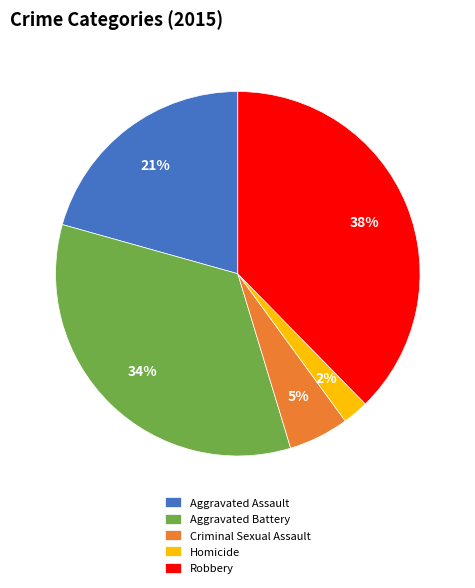

The Criminal Sexual Assault slice represents 5% of the pie. True or false?

True